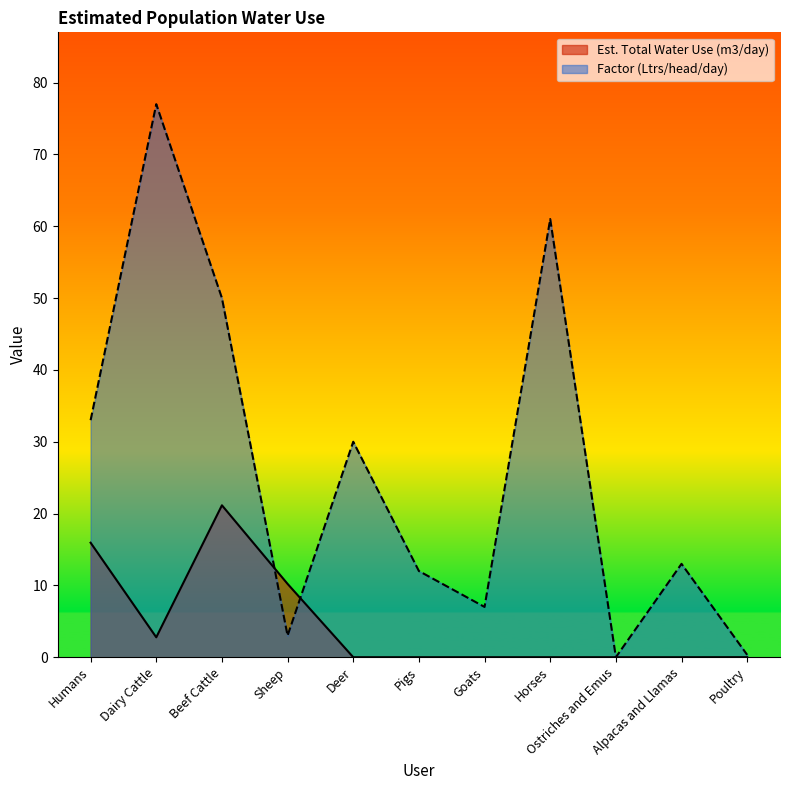

At which category is the sum across all series the highest?

Dairy Cattle